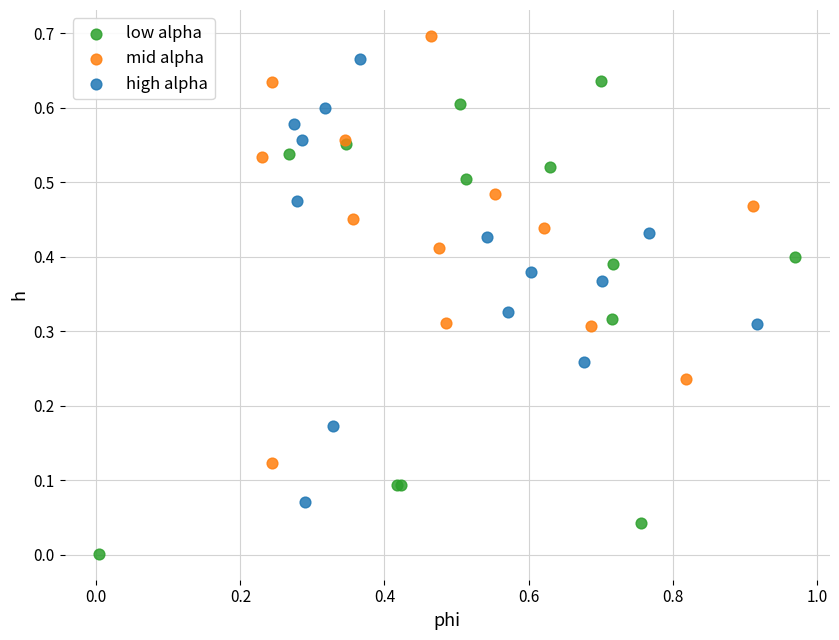

Which series contains the lowest Y value?

low alpha